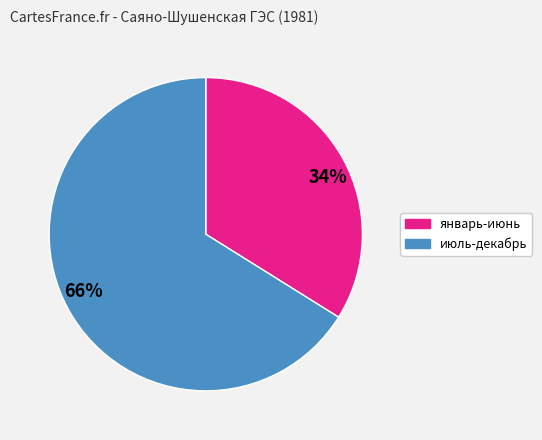

Between 34% and 66%, which is larger?

66%